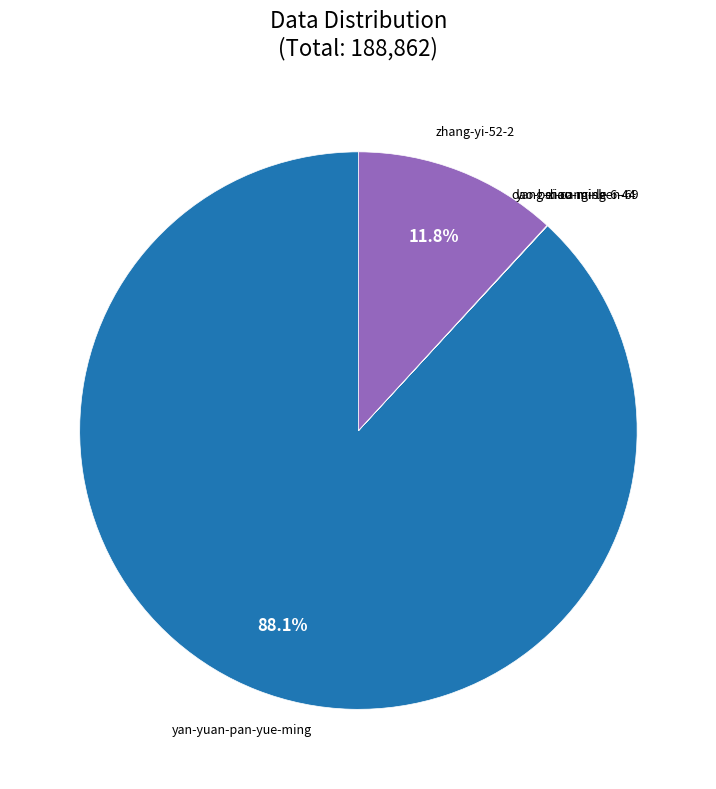

What is the largest slice in the pie chart?

yan-yuan-pan-yue-ming